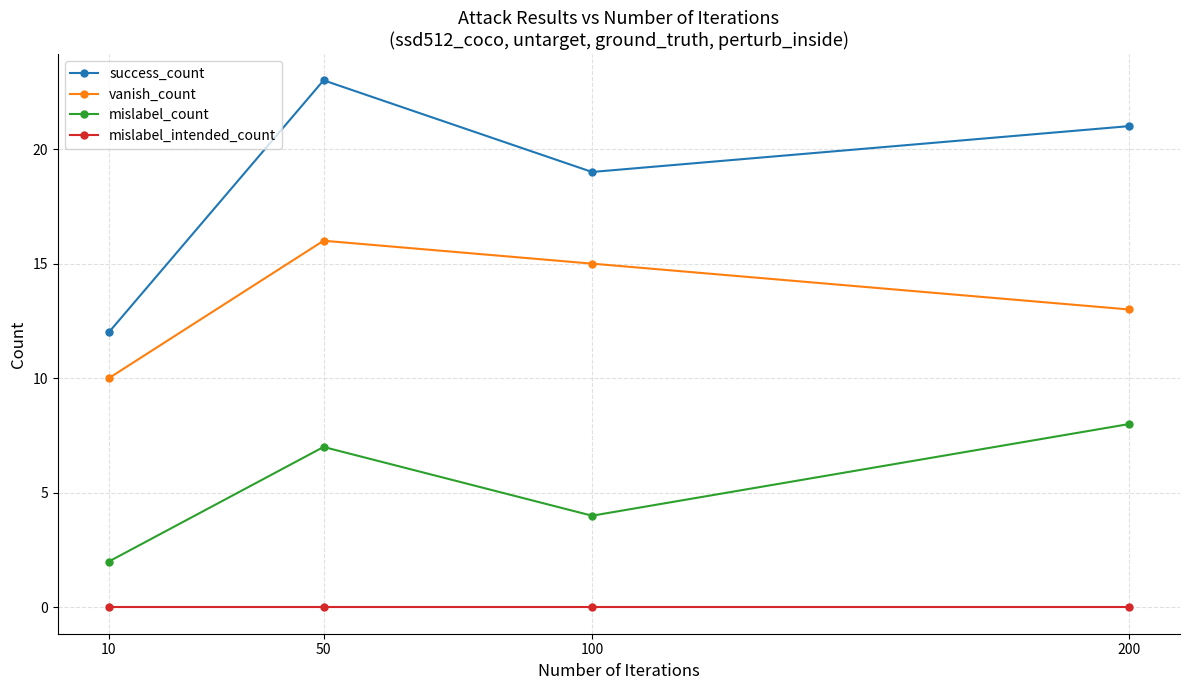

What is the sum of the success_count values at 10 and 50?

35